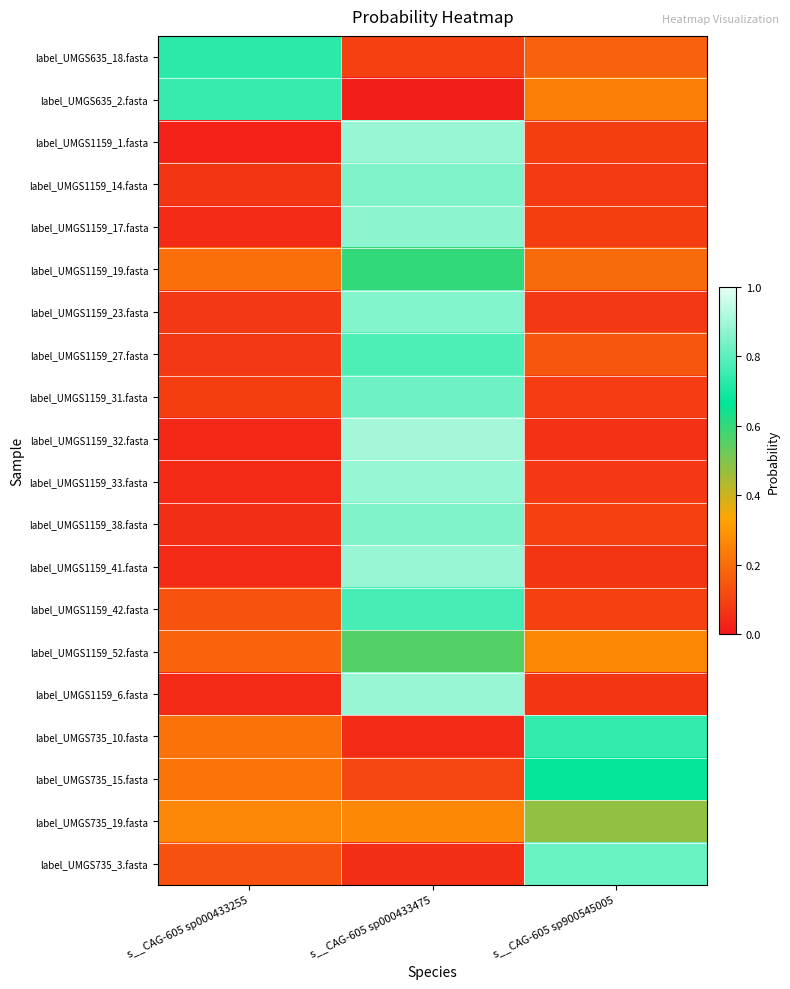

Reading left to right, extract all data points from this chart.

label_UMGS635_18.fasta: s__CAG-605 sp000433255=0.7	s__CAG-605 sp000433475=0.1	s__CAG-605 sp900545005=0.2
label_UMGS635_2.fasta: s__CAG-605 sp000433255=0.7	s__CAG-605 sp000433475=0.0	s__CAG-605 sp900545005=0.2
label_UMGS1159_1.fasta: s__CAG-605 sp000433255=0.0	s__CAG-605 sp000433475=0.9	s__CAG-605 sp900545005=0.1
label_UMGS1159_14.fasta: s__CAG-605 sp000433255=0.1	s__CAG-605 sp000433475=0.9	s__CAG-605 sp900545005=0.1
label_UMGS1159_17.fasta: s__CAG-605 sp000433255=0.0	s__CAG-605 sp000433475=0.9	s__CAG-605 sp900545005=0.1
label_UMGS1159_19.fasta: s__CAG-605 sp000433255=0.2	s__CAG-605 sp000433475=0.6	s__CAG-605 sp900545005=0.2
label_UMGS1159_23.fasta: s__CAG-605 sp000433255=0.1	s__CAG-605 sp000433475=0.9	s__CAG-605 sp900545005=0.1
label_UMGS1159_27.fasta: s__CAG-605 sp000433255=0.1	s__CAG-605 sp000433475=0.8	s__CAG-605 sp900545005=0.1
label_UMGS1159_31.fasta: s__CAG-605 sp000433255=0.1	s__CAG-605 sp000433475=0.8	s__CAG-605 sp900545005=0.1
label_UMGS1159_32.fasta: s__CAG-605 sp000433255=0.0	s__CAG-605 sp000433475=0.9	s__CAG-605 sp900545005=0.1
label_UMGS1159_33.fasta: s__CAG-605 sp000433255=0.0	s__CAG-605 sp000433475=0.9	s__CAG-605 sp900545005=0.1
label_UMGS1159_38.fasta: s__CAG-605 sp000433255=0.1	s__CAG-605 sp000433475=0.9	s__CAG-605 sp900545005=0.1
label_UMGS1159_41.fasta: s__CAG-605 sp000433255=0.0	s__CAG-605 sp000433475=0.9	s__CAG-605 sp900545005=0.1
label_UMGS1159_42.fasta: s__CAG-605 sp000433255=0.1	s__CAG-605 sp000433475=0.8	s__CAG-605 sp900545005=0.1
label_UMGS1159_52.fasta: s__CAG-605 sp000433255=0.2	s__CAG-605 sp000433475=0.6	s__CAG-605 sp900545005=0.3
label_UMGS1159_6.fasta: s__CAG-605 sp000433255=0.0	s__CAG-605 sp000433475=0.9	s__CAG-605 sp900545005=0.1
label_UMGS735_10.fasta: s__CAG-605 sp000433255=0.2	s__CAG-605 sp000433475=0.0	s__CAG-605 sp900545005=0.7
label_UMGS735_15.fasta: s__CAG-605 sp000433255=0.2	s__CAG-605 sp000433475=0.1	s__CAG-605 sp900545005=0.7
label_UMGS735_19.fasta: s__CAG-605 sp000433255=0.3	s__CAG-605 sp000433475=0.3	s__CAG-605 sp900545005=0.5
label_UMGS735_3.fasta: s__CAG-605 sp000433255=0.1	s__CAG-605 sp000433475=0.0	s__CAG-605 sp900545005=0.8